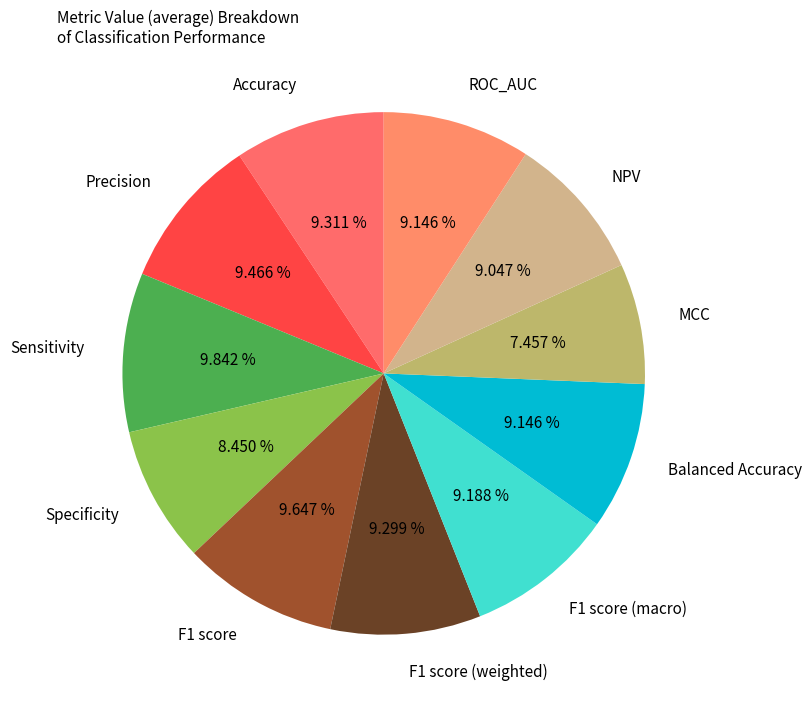

The Precision slice represents 9% of the pie. True or false?

True